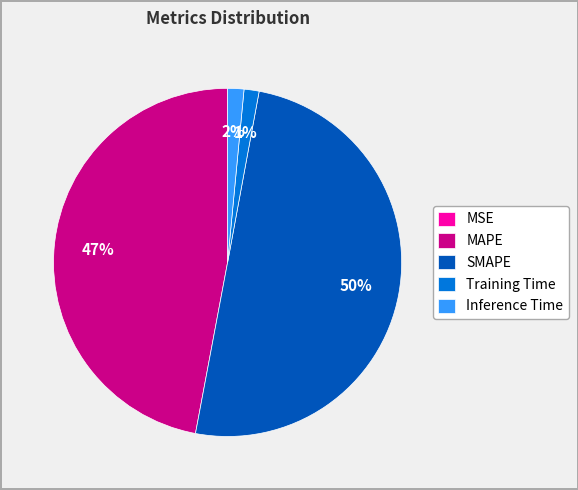

Which slice is the largest?

SMAPE